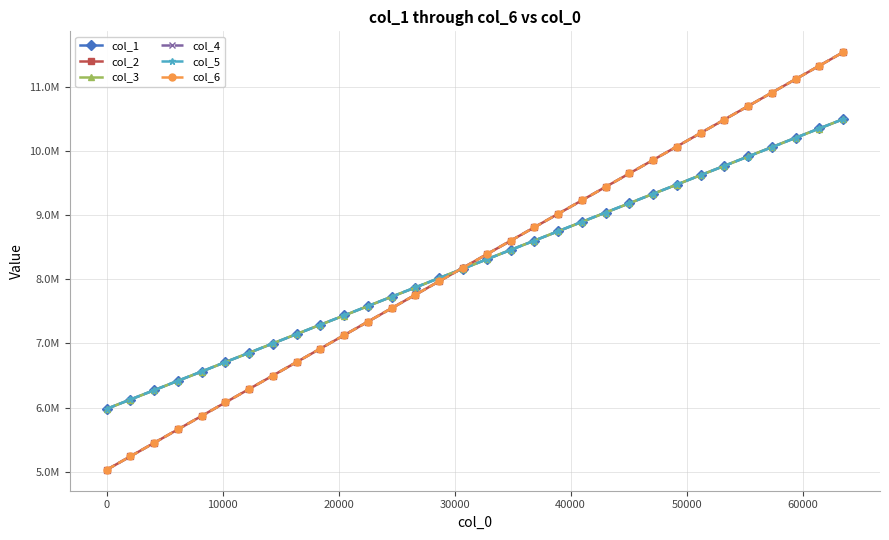

Reading left to right, what are all the values shown in this chart?

col_1: 5981983	6127709	6272666	6418252	6562243	6710236	6855164	6999626	7145878	7292685	7436530	7581651	7728371	7871309	8018857	8163906	8310218	8455494	8600740	8745416	8892697	9038326	9181245	9329769	9473052	9620161	9765767	9911056	10057316	10202952	10348427	10491566
col_2: 5033081	5242763	5452521	5662274	5871996	6081713	6291490	6501228	6710952	6920657	7130362	7340064	7549788	7759505	7969199	8178892	8388623	8598362	8808050	9017741	9227425	9437112	9646826	9856539	10066260	10275965	10485703	10695413	10905153	11114885	11324634	11534341
col_3: 5982050	6126808	6272390	6418980	6562654	6710857	6854754	7002184	7147950	7292448	7435588	7583051	7728558	7872017	8020851	8164547	8310994	8457144	8600802	8747094	8891618	9037036	9183831	9329627	9474183	9620662	9765233	9911494	10057010	10202252	10346778	10493459
col_4: 5033059	5242777	5452514	5662283	5872003	6081720	6291495	6501241	6710952	6920661	7130369	7340076	7549783	7759513	7969210	8178894	8388617	8598362	8808049	9017756	9227447	9437102	9646839	9856549	10066279	10275970	10485697	10695415	10905166	11114903	11324624	11534368
col_5: 5981696	6128303	6273224	6420000	6564465	6710492	6855506	7001891	7146223	7292065	7438146	7583786	7728578	7875053	8018837	8163278	8309795	8455269	8600562	8748049	8894671	9039152	9184566	9329120	9475051	9620056	9765457	9910290	10054358	10201946	10347796	10492630
col_6: 5033045	5242763	5452504	5662282	5872002	6081717	6291505	6501222	6710951	6920670	7130374	7340068	7549785	7759502	7969203	8178899	8388623	8598364	8808047	9017749	9227442	9437110	9646827	9856537	10066265	10275965	10485703	10695414	10905156	11114898	11324634	11534356